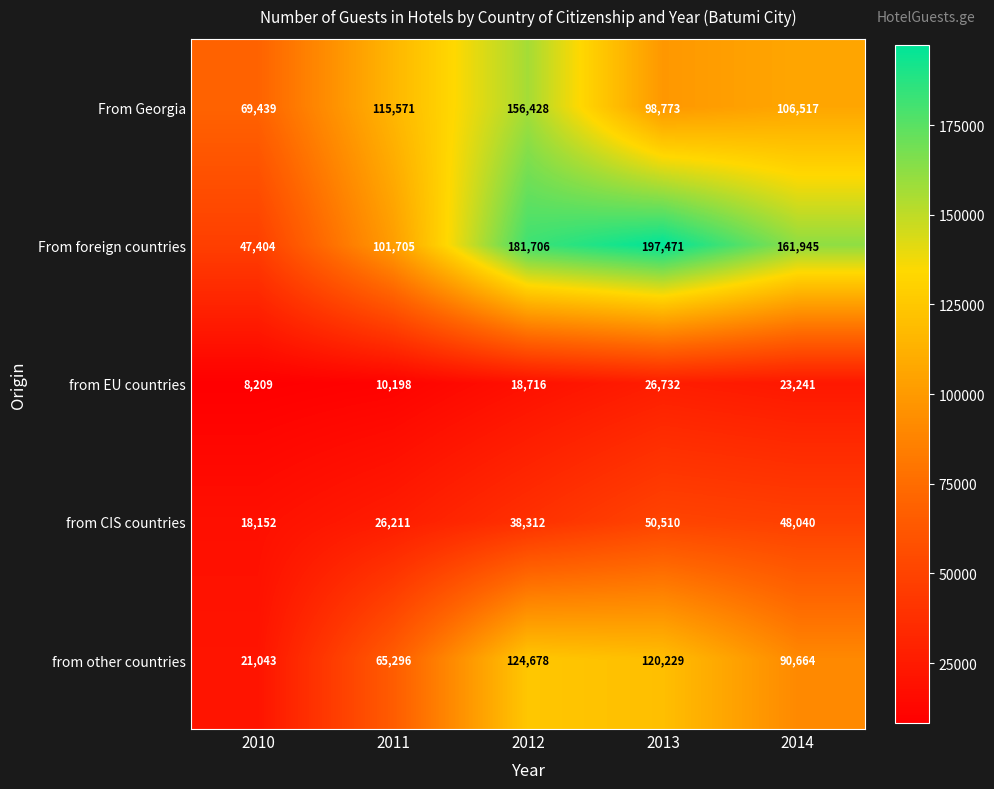

The value of from EU countries at 2014 is 10354. True or false?

False